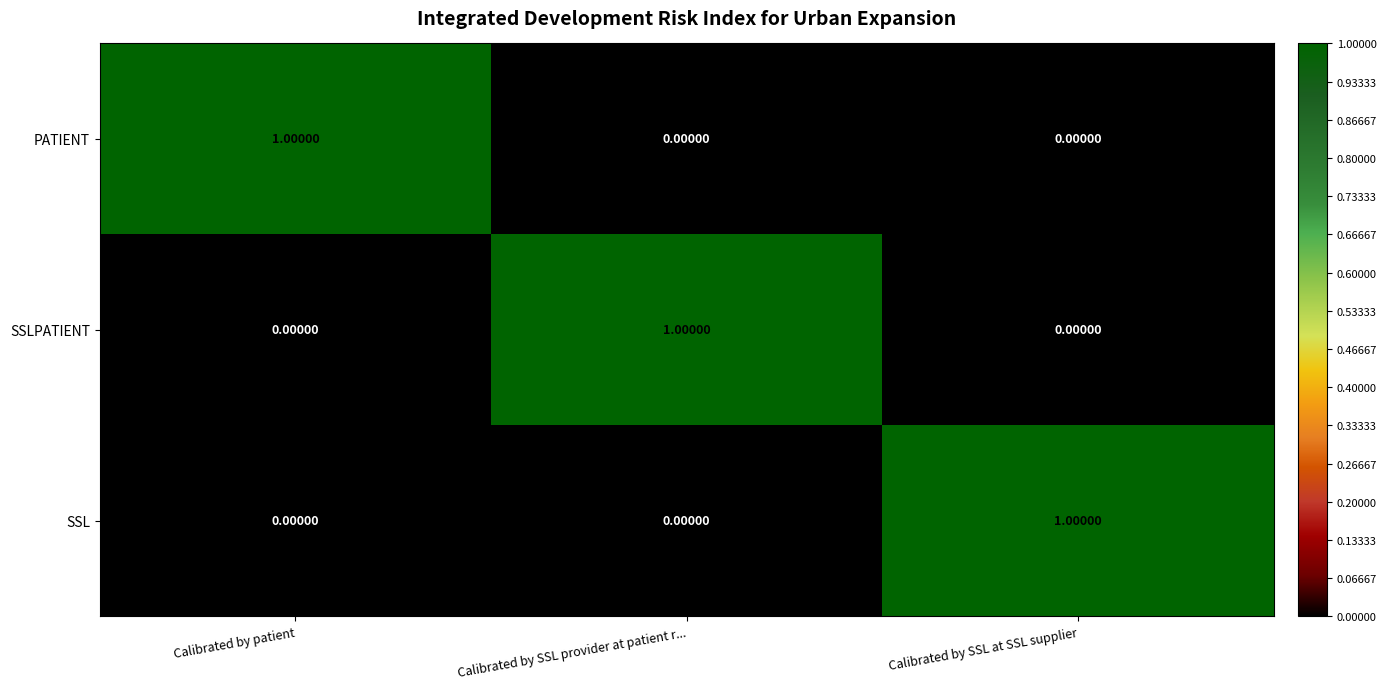

At which label does SSLPATIENT reach its peak?

Calibrated by SSL provider at patient r...